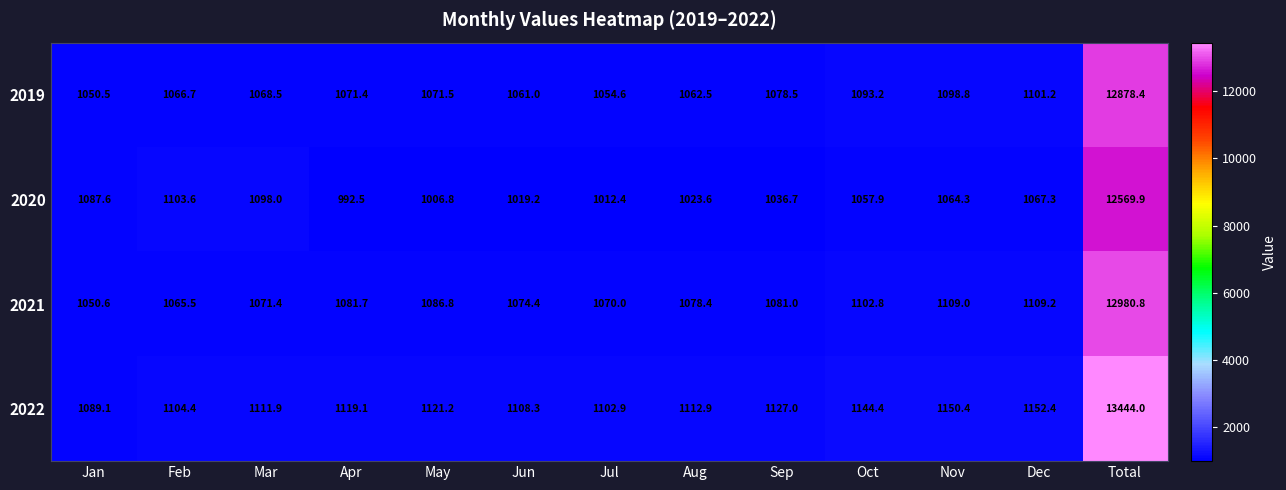

What is the approximate value of 2022 at Feb?

1104.4